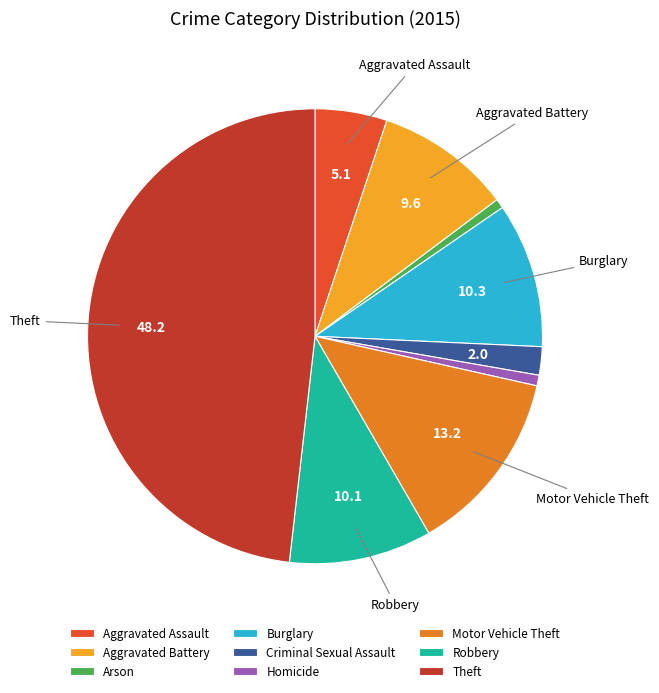

How many segments does this pie chart have?

9